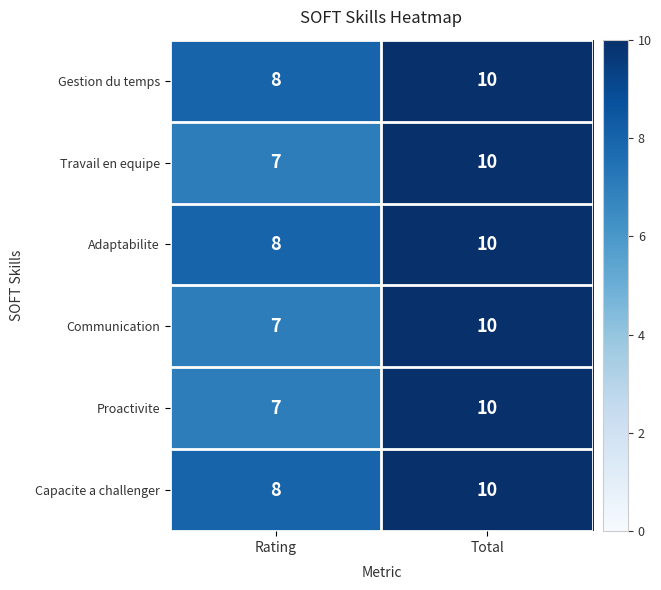

True or false: Adaptabilite has a value of 10 at Total.

True